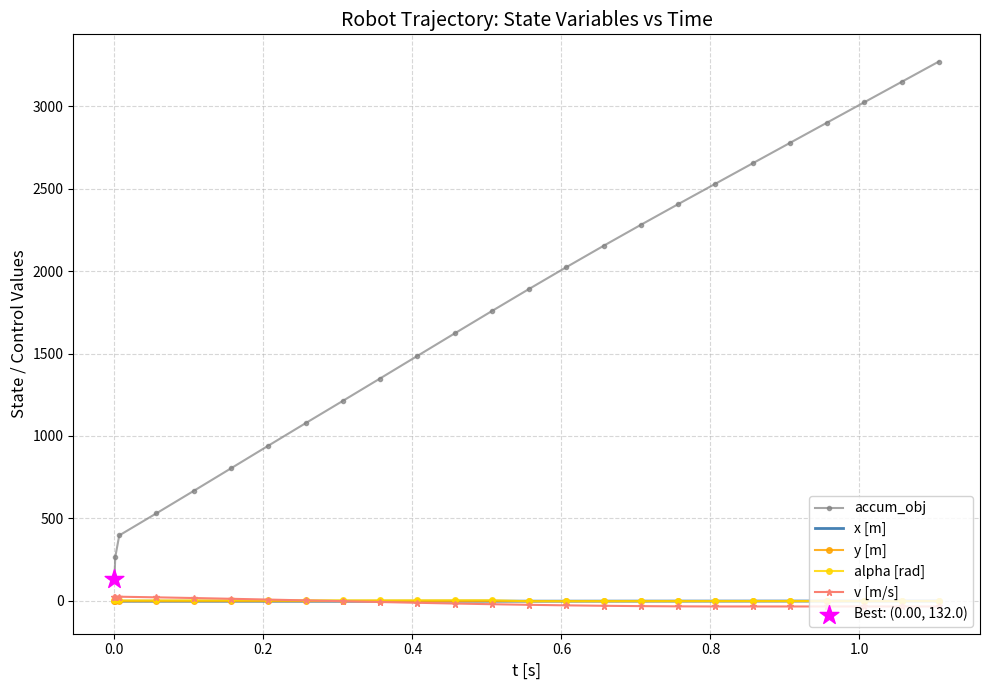

Which series has the largest total across all categories?

accum_obj